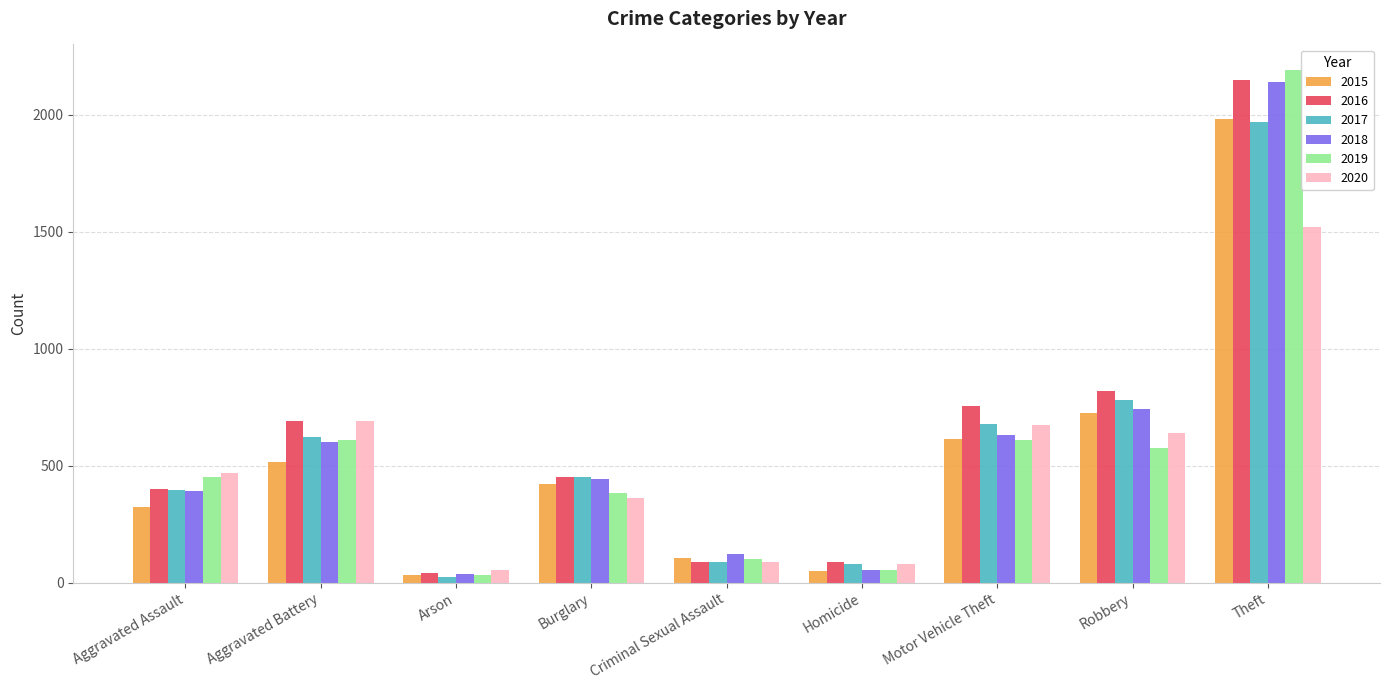

What is the sum of all 2018 values?

5162